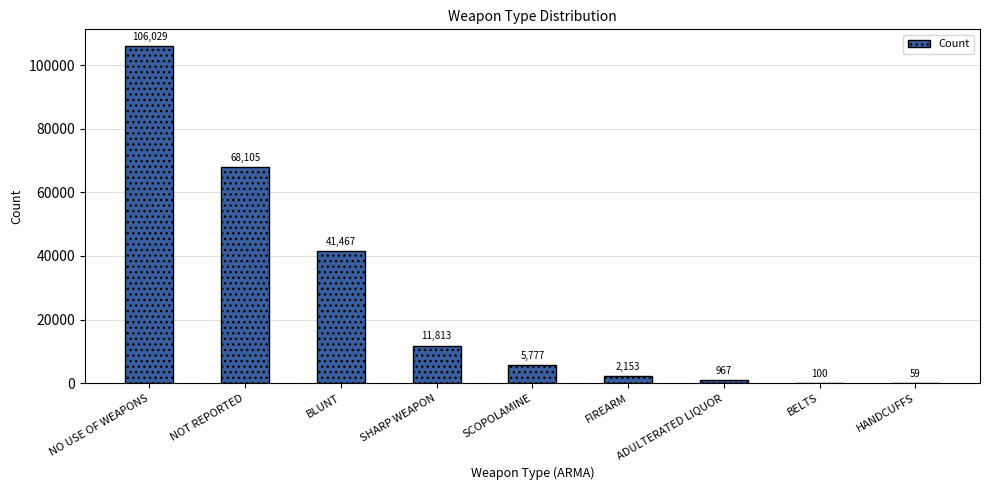

Which category has the highest value across all series?

NO USE OF WEAPONS